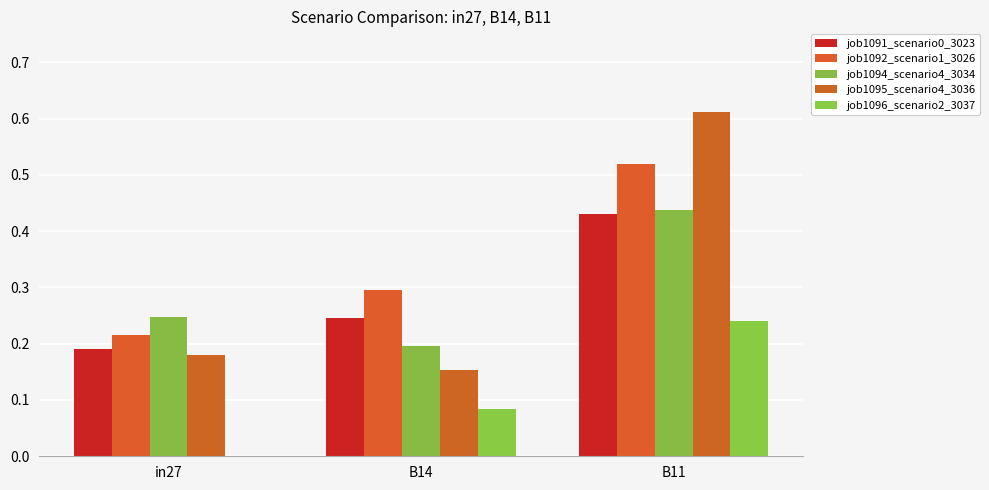

Reading right to left, transcribe all the data shown in this chart.

job1091_scenario0_3023: B11=0.4	B14=0.2	in27=0.2
job1092_scenario1_3026: B11=0.5	B14=0.3	in27=0.2
job1094_scenario4_3034: B11=0.4	B14=0.2	in27=0.2
job1095_scenario4_3036: B11=0.6	B14=0.2	in27=0.2
job1096_scenario2_3037: B11=0.2	B14=0.1	in27=0.0